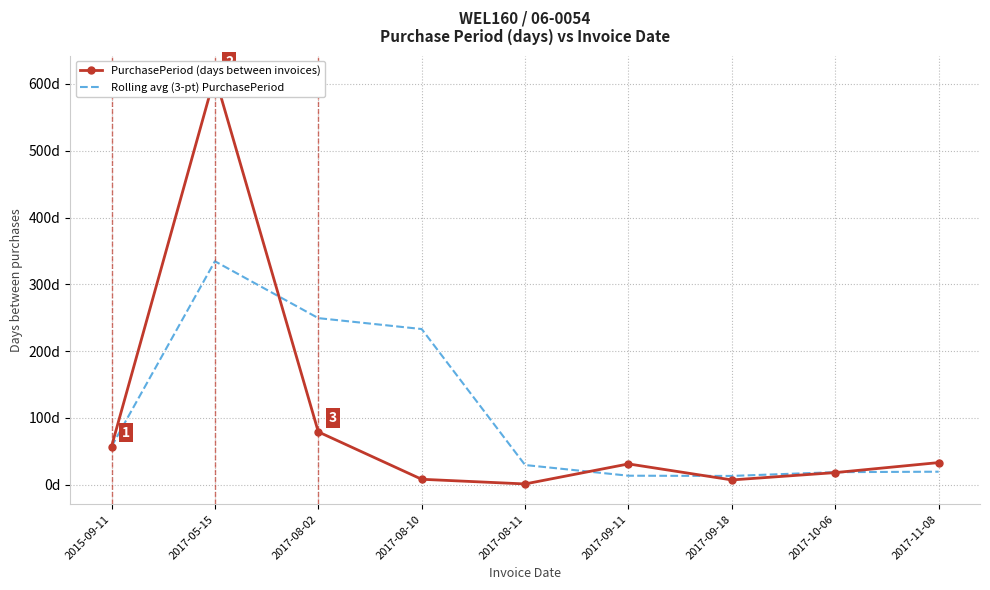

What position from the left is 2017-09-18?

7